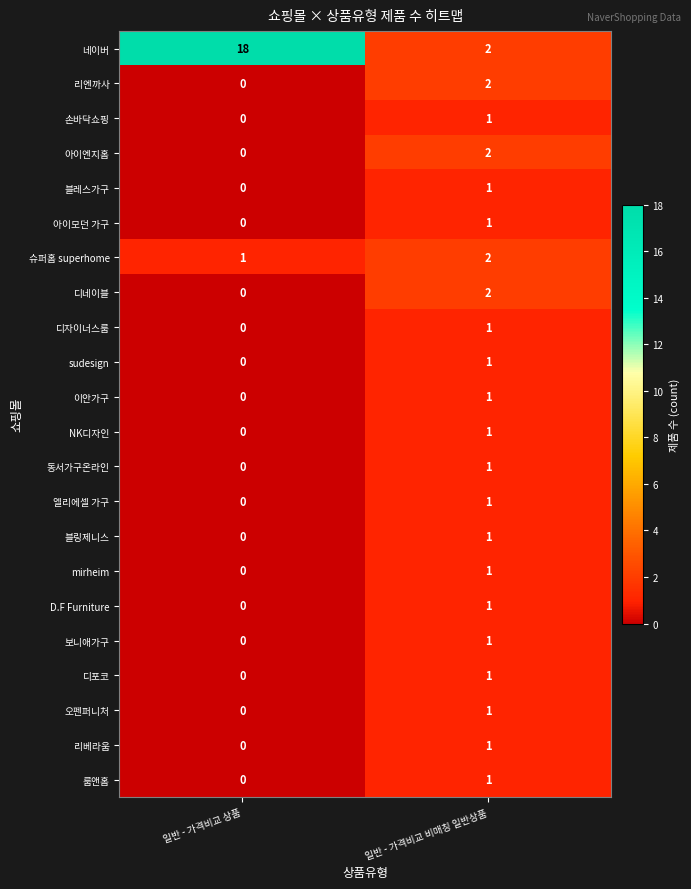

The value of 아이엔지홈 at 일반 - 가격비교 비매칭 일반상품 is 3. True or false?

False